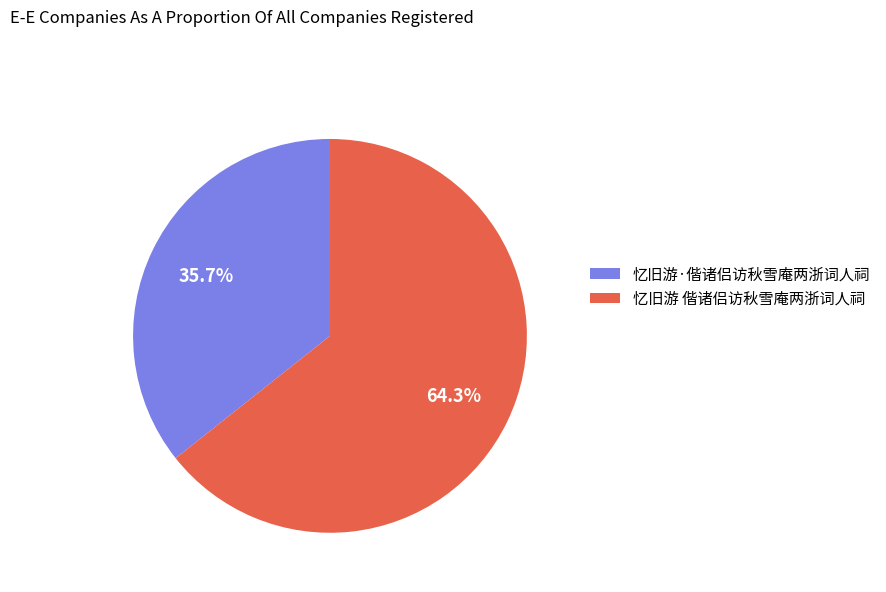

How many slices are in this pie chart?

2